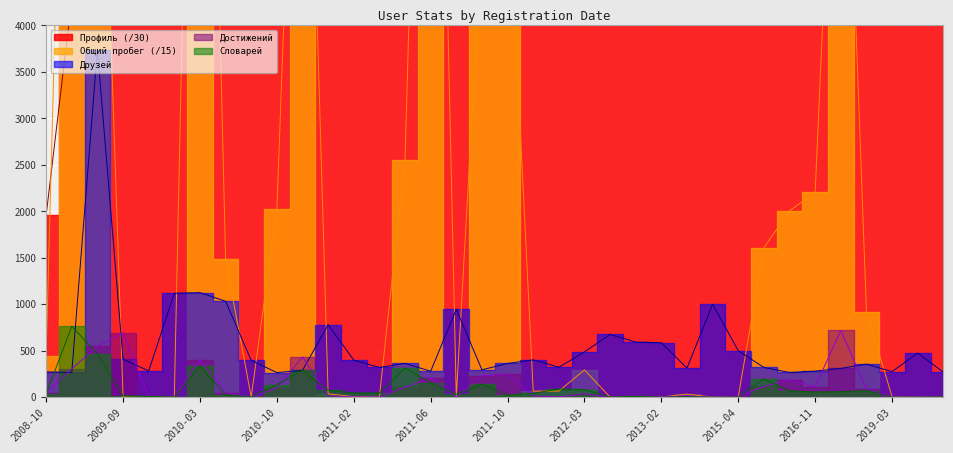

Reading left to right, extract all data points from this chart.

Профиль: 2008-10=1956.7	2009-05=4278.8	2009-08=5074.0	2009-09=5176.0	2009-12=5566.4	2010-01=5726.3	2010-03=6580.4	2010-04=6660.8	2010-05=6823.5	2010-10=7470.5	2010-11=7712.4	2010-12=7832.7	2011-02=8019.4	2011-03=8224.3	2011-05=8435.1	2011-06=8560.8	2011-08=8711.2	2011-09=8864.9	2011-10=9009.2	2011-12=9430.7	2012-02=9746.0	2012-03=9942.5	2012-09=10561.3	2012-11=10799.4	2013-02=11077.6	2014-01=12374.1	2015-02=13392.8	2015-04=13522.9	2015-06=13675.1	2016-02=14672.4	2016-11=15700.3	2017-02=15966.4	2018-11=17889.4	2019-03=18287.0	2019-10=19018.3	2019-11=19090.4
Общий пробег: 2008-10=442.7	2009-05=10808.3	2009-08=8177.5	2009-09=0.0	2009-12=0.0	2010-01=0.7	2010-03=12895.3	2010-04=1483.7	2010-05=1.0	2010-10=2024.1	2010-11=9427.7	2010-12=35.6	2011-02=4.9	2011-03=0.7	2011-05=2553.9	2011-06=12241.7	2011-08=1.7	2011-09=4912.3	2011-10=5655.7	2011-12=65.1	2012-02=64.7	2012-03=292.6	2012-09=0.1	2012-11=0.0	2013-02=1.2	2014-01=32.2	2015-02=0.0	2015-04=3.7	2015-06=1605.8	2016-02=2004.5	2016-11=2200.9	2017-02=8417.9	2018-11=920.2	2019-03=4.6	2019-10=0.1	2019-11=1.5
Достижений: 2008-10=46.0	2009-05=305.0	2009-08=545.0	2009-09=691.0	2009-12=0.0	2010-01=1.0	2010-03=404.0	2010-04=45.0	2010-05=2.0	2010-10=98.0	2010-11=432.0	2010-12=16.0	2011-02=3.0	2011-03=2.0	2011-05=107.0	2011-06=204.0	2011-08=2.0	2011-09=232.0	2011-10=247.0	2011-12=14.0	2012-02=2.0	2012-03=37.0	2012-09=1.0	2012-11=0.0	2013-02=3.0	2014-01=13.0	2015-02=0.0	2015-04=8.0	2015-06=116.0	2016-02=186.0	2016-11=112.0	2017-02=718.0	2018-11=90.0	2019-03=3.0	2019-10=1.0	2019-11=4.0
Друзей: 2008-10=271.0	2009-05=266.0	2009-08=3736.0	2009-09=408.0	2009-12=282.0	2010-01=1117.0	2010-03=1124.0	2010-04=1031.0	2010-05=395.0	2010-10=264.0	2010-11=288.0	2010-12=779.0	2011-02=398.0	2011-03=319.0	2011-05=363.0	2011-06=278.0	2011-08=944.0	2011-09=294.0	2011-10=362.0	2011-12=401.0	2012-02=321.0	2012-03=486.0	2012-09=675.0	2012-11=592.0	2013-02=585.0	2014-01=312.0	2015-02=1000.0	2015-04=499.0	2015-06=319.0	2016-02=265.0	2016-11=279.0	2017-02=309.0	2018-11=355.0	2019-03=274.0	2019-10=474.0	2019-11=269.0
Словарей: 2008-10=34.0	2009-05=761.0	2009-08=466.0	2009-09=15.0	2009-12=7.0	2010-01=0.0	2010-03=333.0	2010-04=22.0	2010-05=4.0	2010-10=133.0	2010-11=289.0	2010-12=74.0	2011-02=45.0	2011-03=43.0	2011-05=315.0	2011-06=155.0	2011-08=30.0	2011-09=139.0	2011-10=21.0	2011-12=40.0	2012-02=88.0	2012-03=81.0	2012-09=1.0	2012-11=7.0	2013-02=0.0	2014-01=4.0	2015-02=0.0	2015-04=1.0	2015-06=196.0	2016-02=65.0	2016-11=55.0	2017-02=58.0	2018-11=70.0	2019-03=0.0	2019-10=0.0	2019-11=2.0